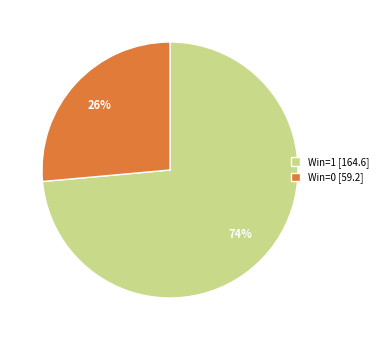

Which category has the smallest portion of the pie?

Win=0 [59.2]